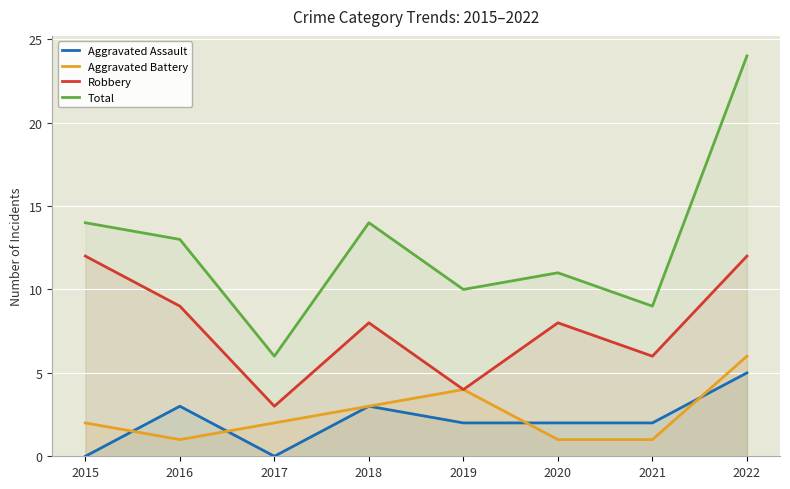

Reading right to left, transcribe all the data shown in this chart.

Aggravated Assault: 5	2	2	2	3	0	3	0
Aggravated Battery: 6	1	1	4	3	2	1	2
Robbery: 12	6	8	4	8	3	9	12
Total: 24	9	11	10	14	6	13	14